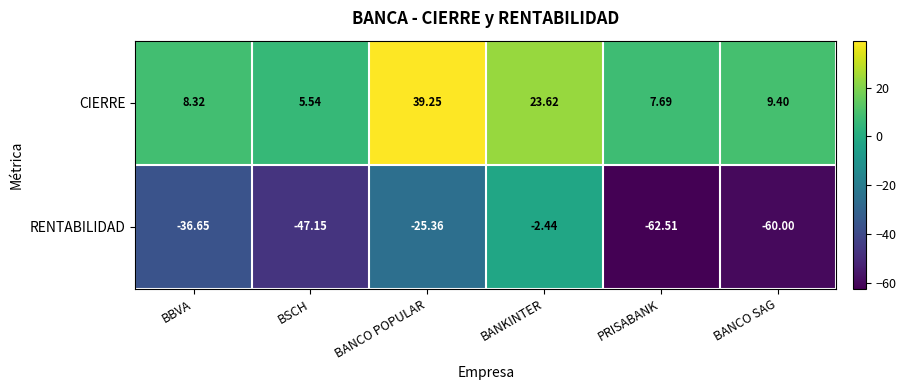

Count the number of categories in the chart.

6